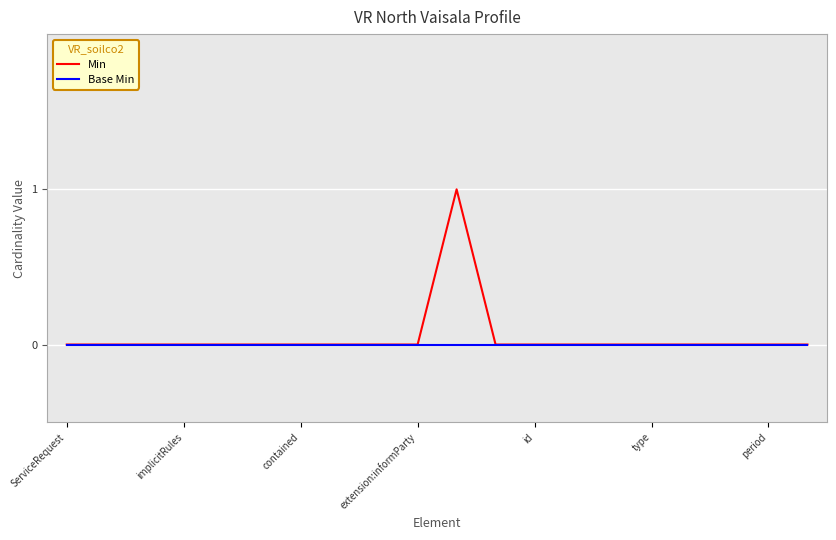

Which series has the largest total across all categories?

Min